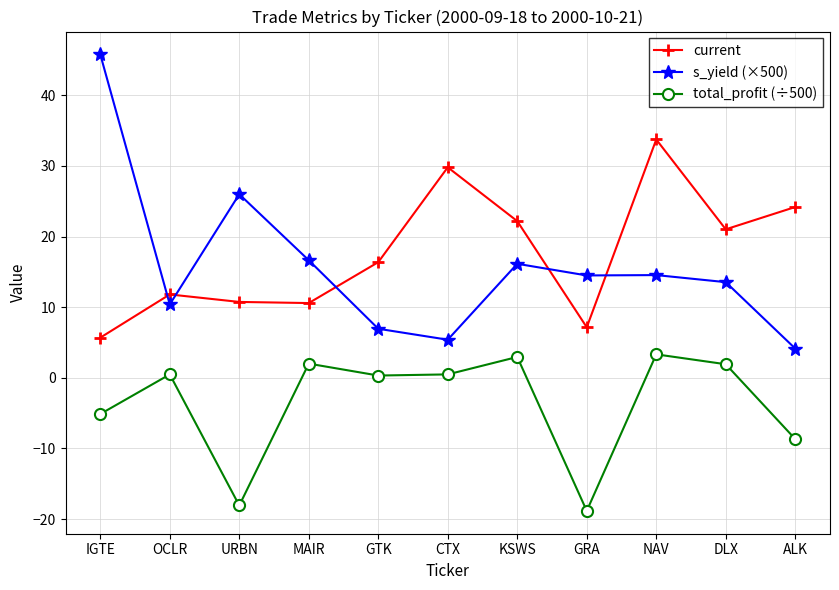

At which category does the chart reach its peak across all series?

IGTE